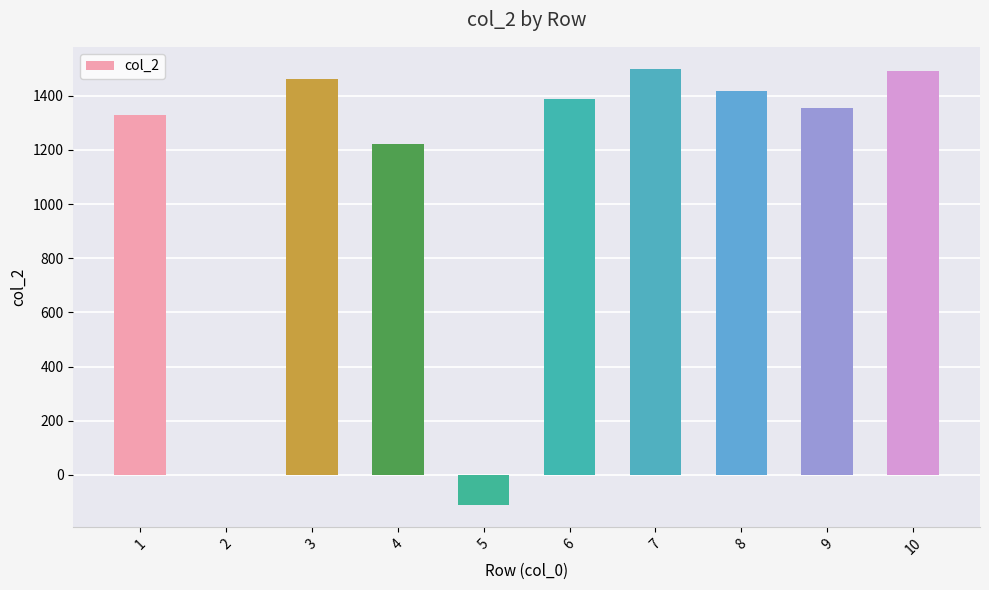

Between 9 and 2, which is larger?

9